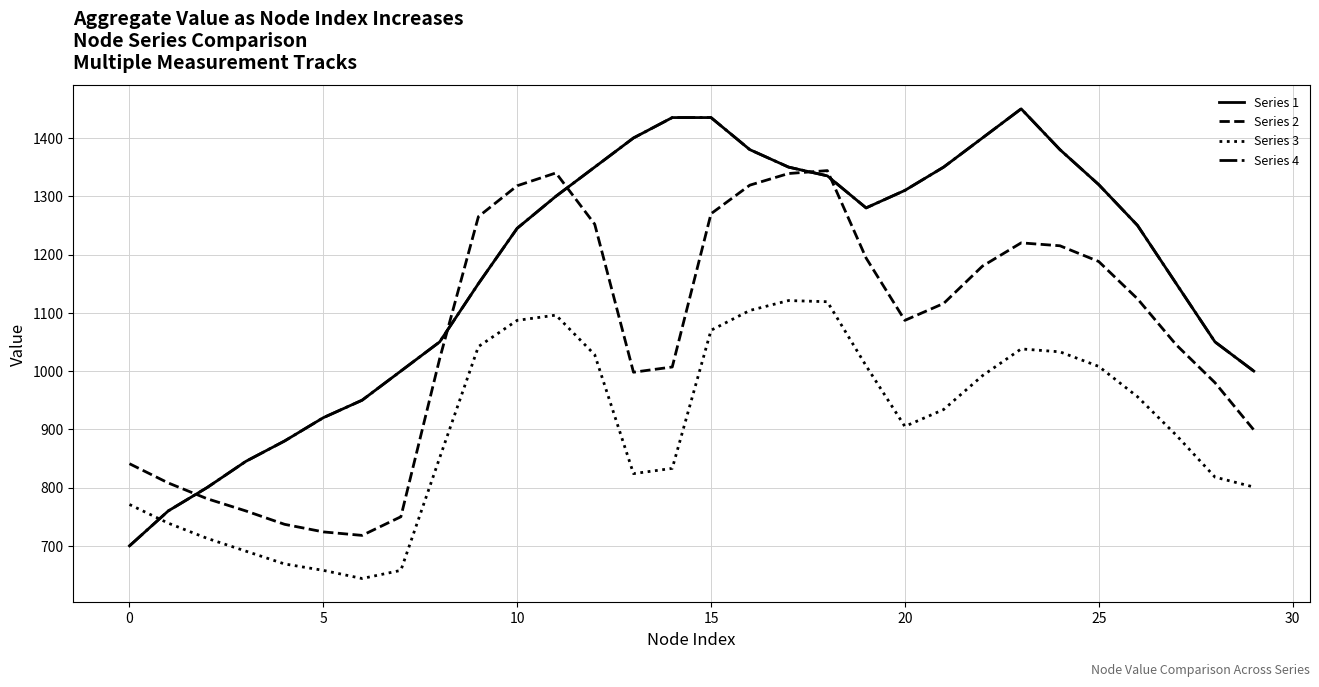

Does the chart have visible grid lines?

Yes